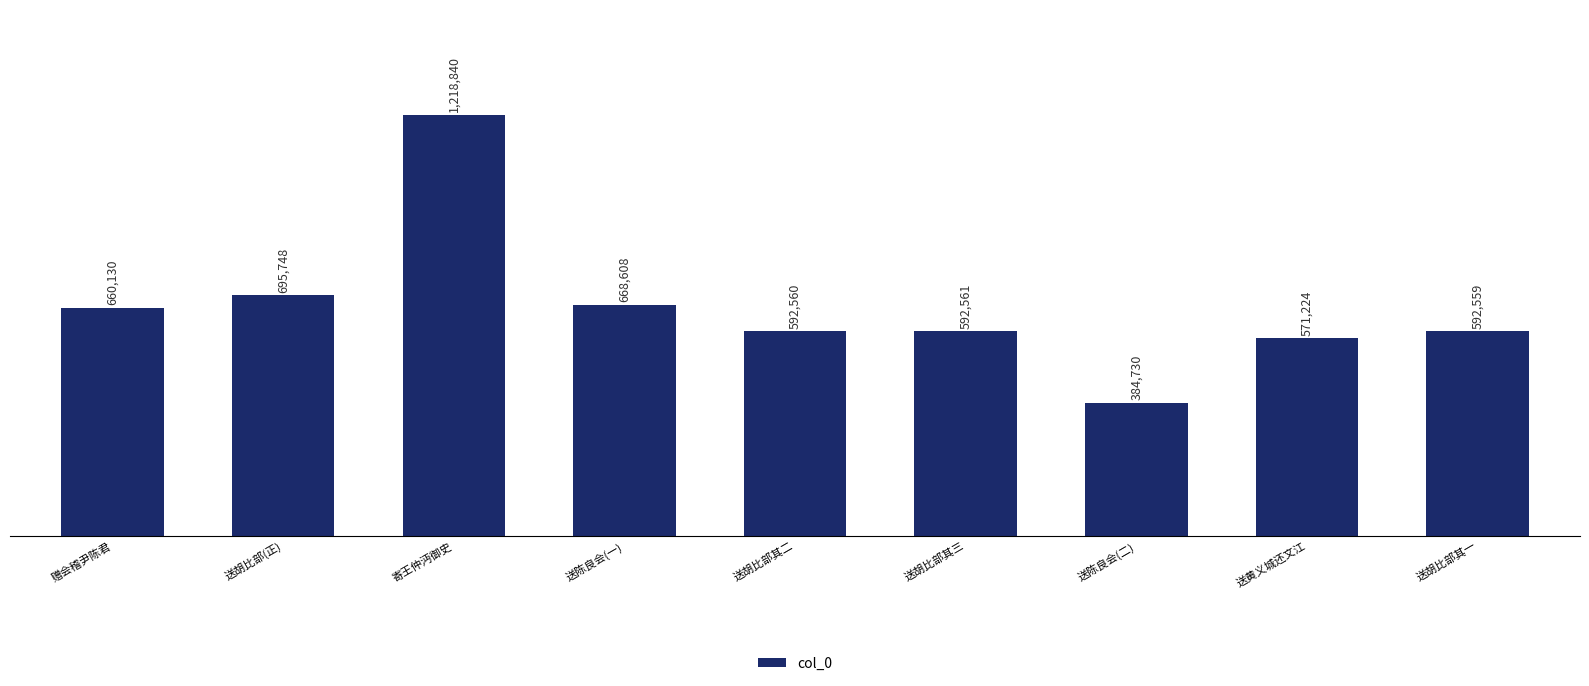

What is the average value?

664107